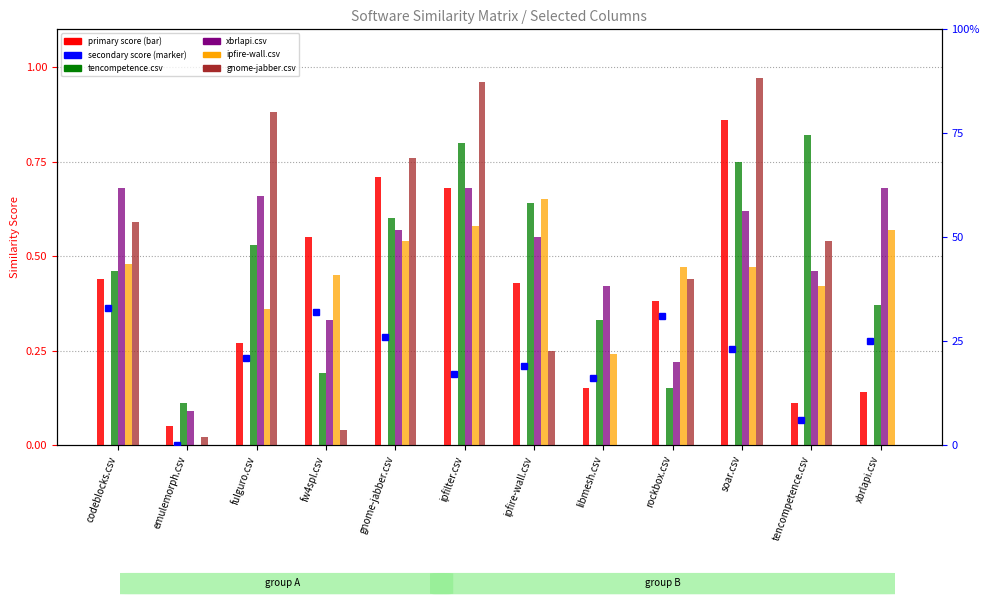

Between ipfilter.csv and xbrlapi.csv, which series saw the biggest shift?

gnome-jabber.csv